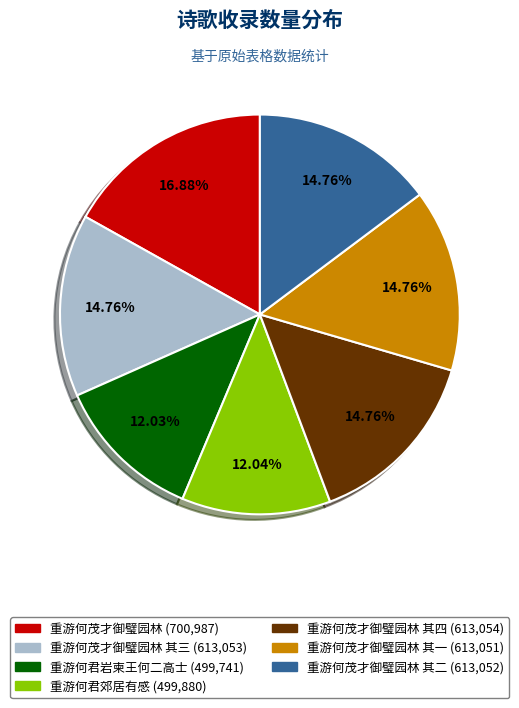

Is there a majority slice in this chart?

No